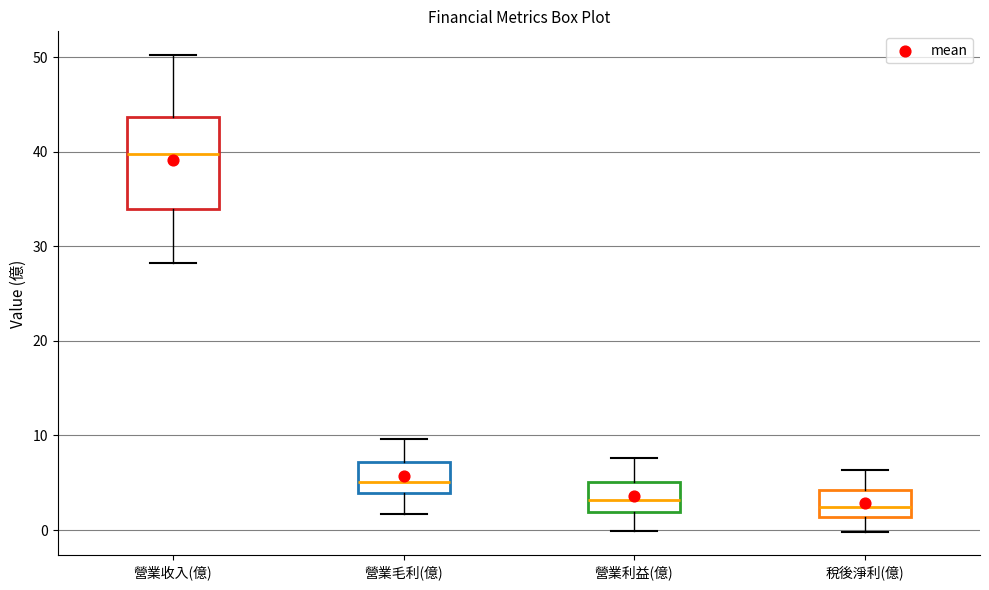

Reading left to right, read every box against the y-axis: the position of its median line, the range the box covers, and the ends of its whiskers. The values are not printed on the chart, so give them approximately, as read against the axis.

營業收入(億): median 40, box 34 to 44, whiskers 28 to 50
營業毛利(億): median 5, box 4 to 7, whiskers 2 to 10
營業利益(億): median 3, box 2 to 5, whiskers 0 to 8
稅後淨利(億): median 2, box 1 to 4, whiskers 0 to 6